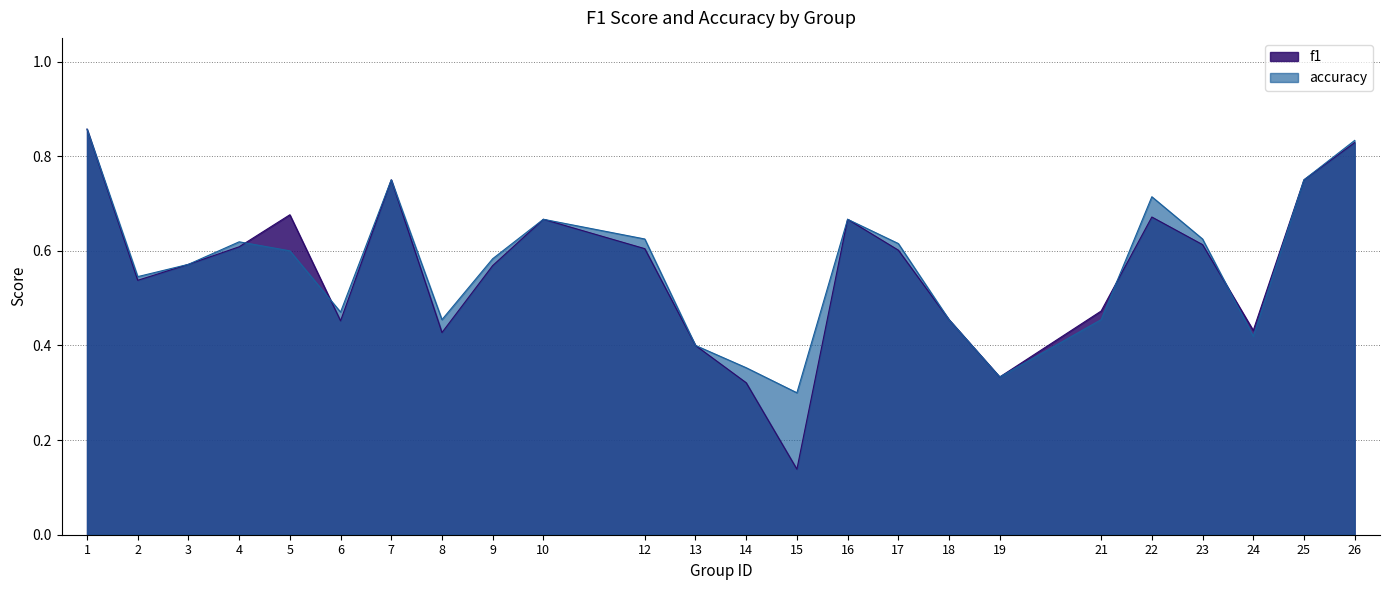

Reading left to right, extract all data points from this chart.

f1: 1=0.9	2=0.5	3=0.6	4=0.6	5=0.7	6=0.5	7=0.8	8=0.4	9=0.6	10=0.7	12=0.6	13=0.4	14=0.3	15=0.1	16=0.7	17=0.6	18=0.5	19=0.3	21=0.5	22=0.7	23=0.6	24=0.4	25=0.8	26=0.8
accuracy: 1=0.9	2=0.5	3=0.6	4=0.6	5=0.6	6=0.5	7=0.8	8=0.5	9=0.6	10=0.7	12=0.6	13=0.4	14=0.4	15=0.3	16=0.7	17=0.6	18=0.5	19=0.3	21=0.5	22=0.7	23=0.6	24=0.4	25=0.8	26=0.8